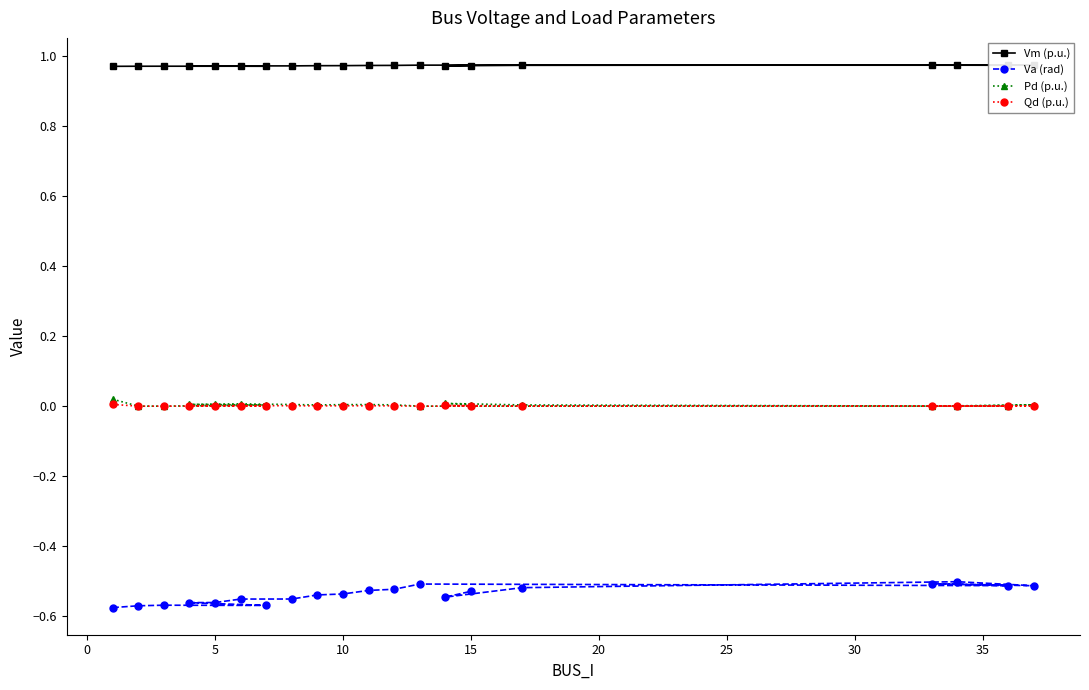

Which series has the largest total across all categories?

Vm (p.u.)